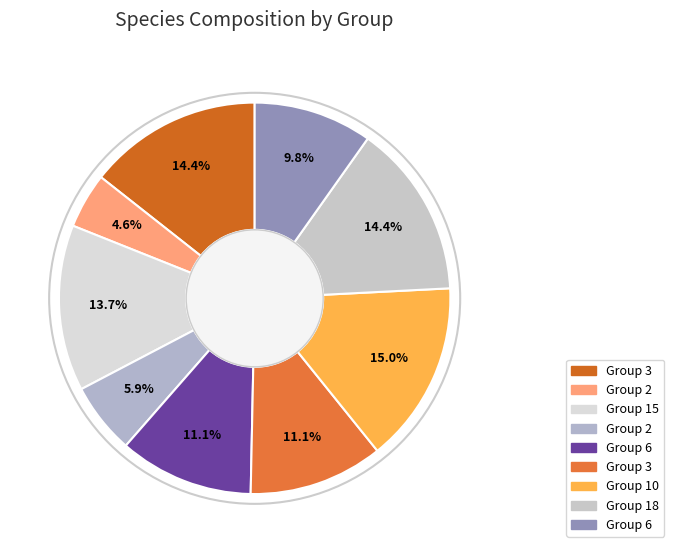

To the nearest percent, what is the average slice percentage?

11%